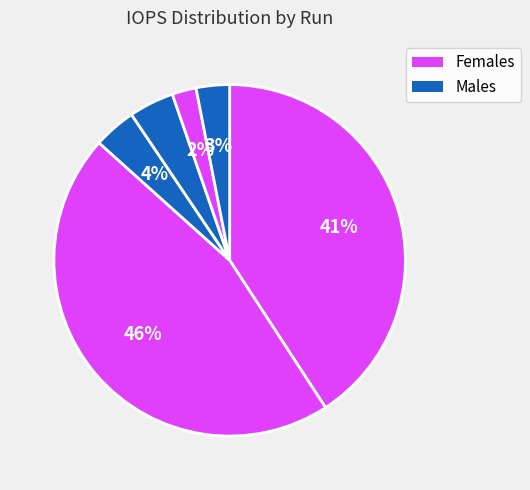

Count the number of slices in the pie.

6